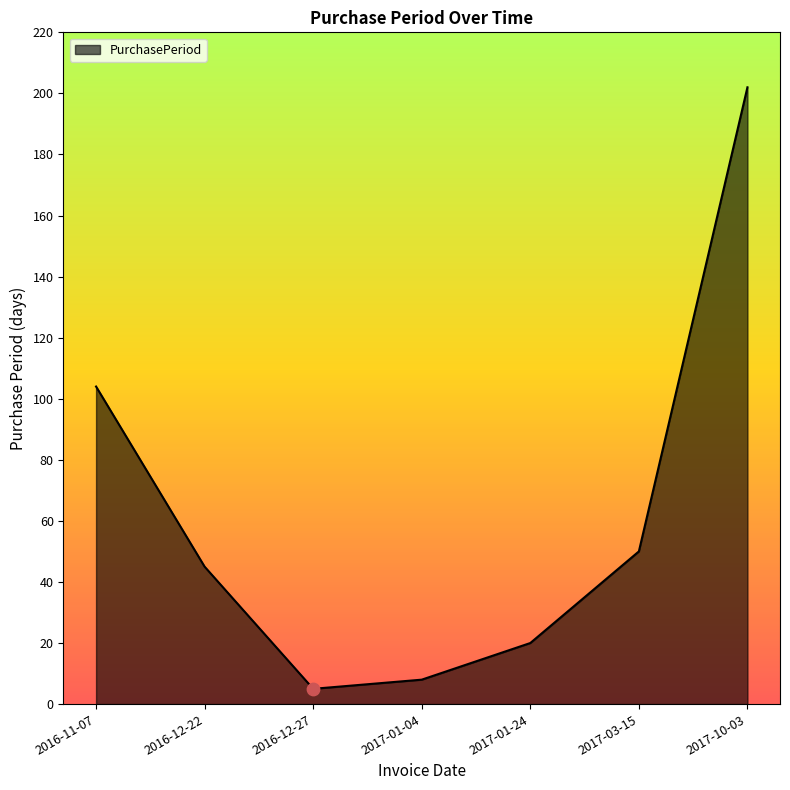

What is the change in value from 2016-11-07 to 2017-03-15?

-54